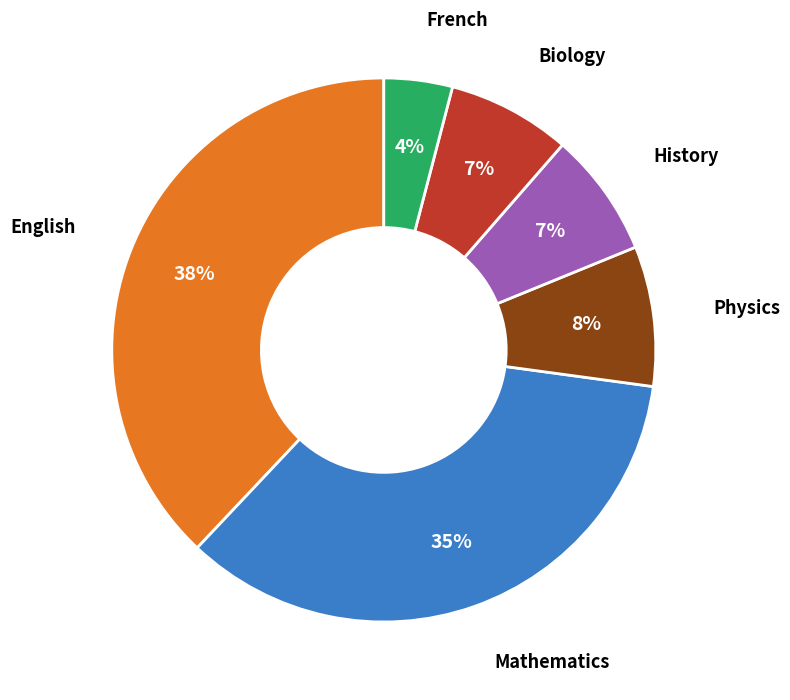

To the nearest percent, what is the difference between the largest and smallest slice percentages?

34%